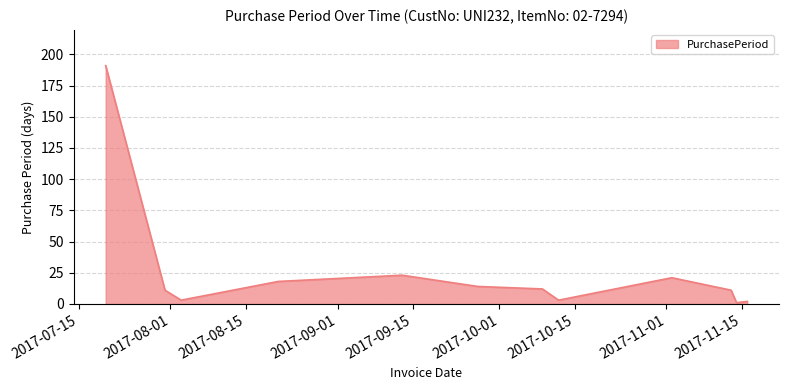

What is the difference between the maximum and minimum values?

190